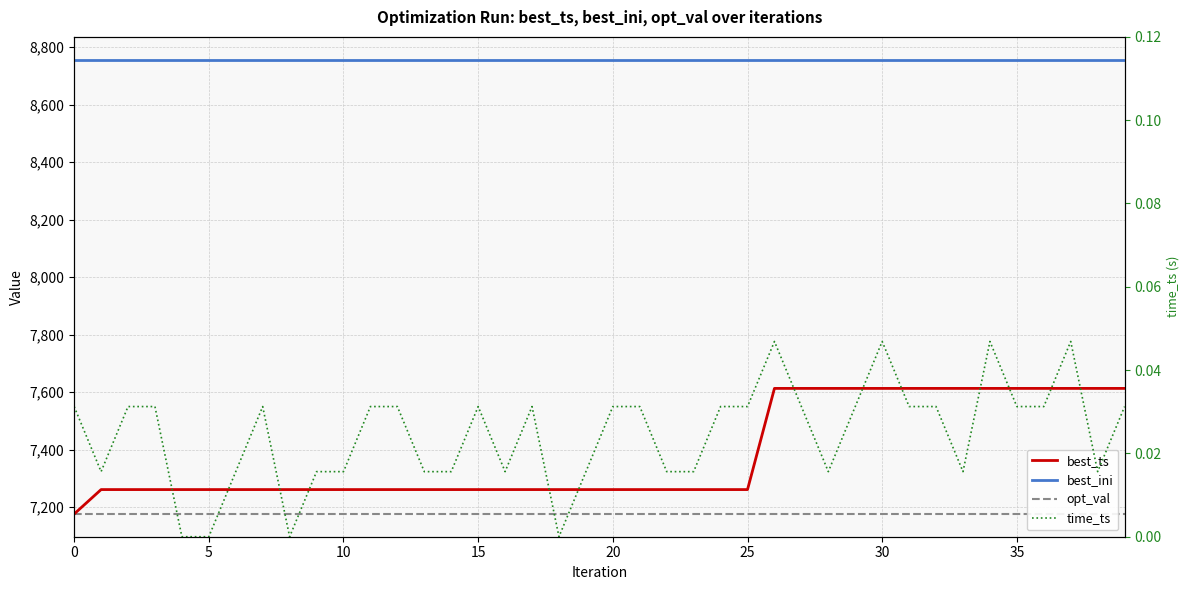

Rank the series at 35 from highest to lowest value.

best_ini, best_ts, opt_val, time_ts